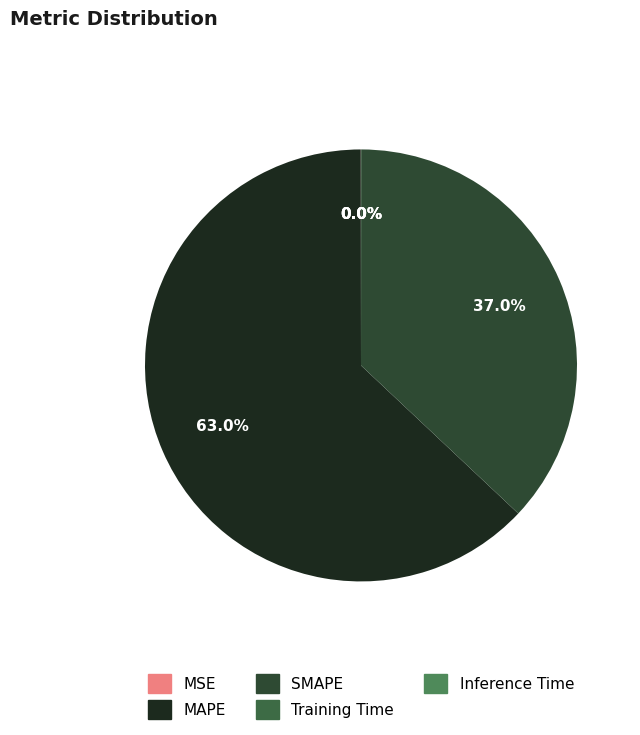

Is SMAPE the majority of the pie?

No